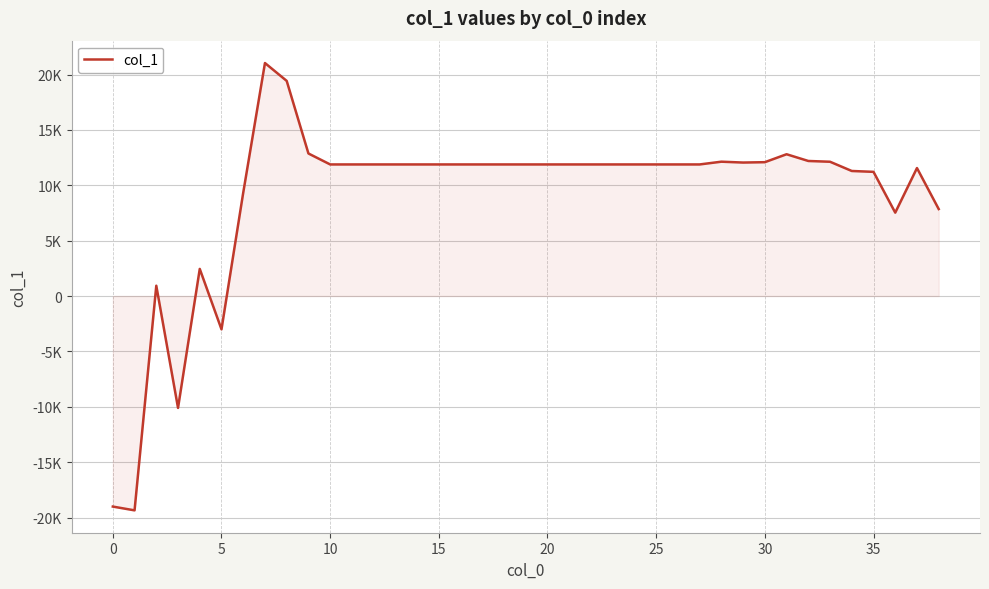

How many interior local valleys (lower than both neighbors) does the data have?

5